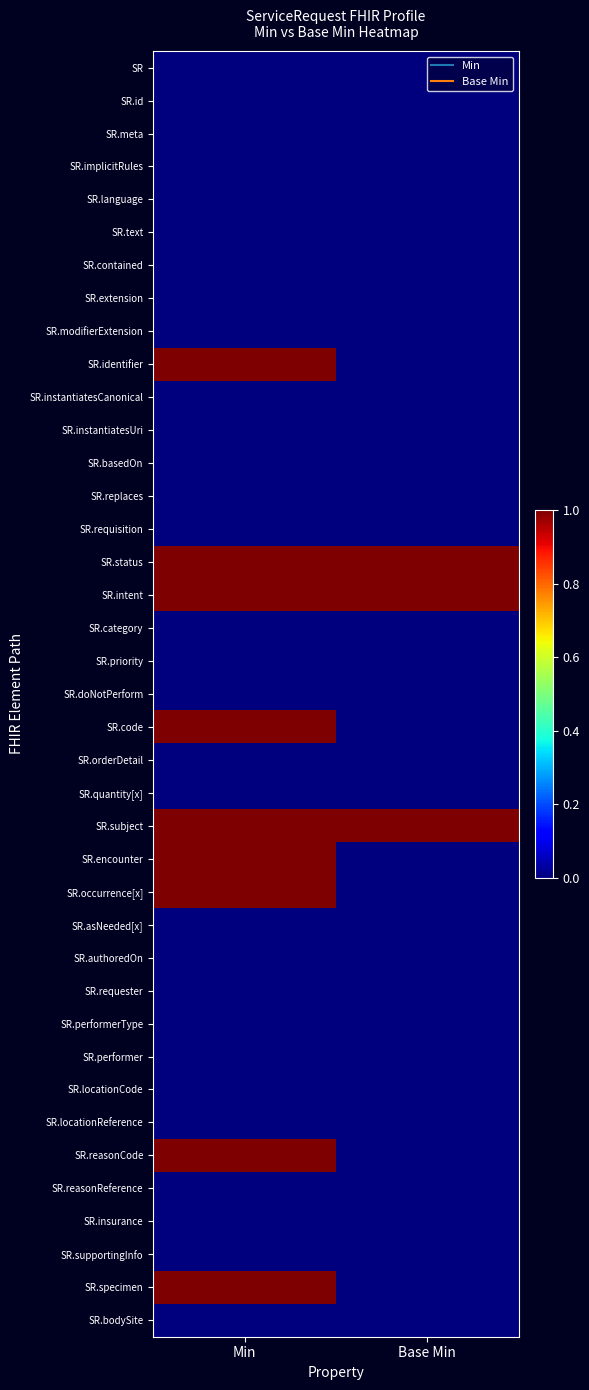

What is the difference between the highest and lowest values at Base Min?

1